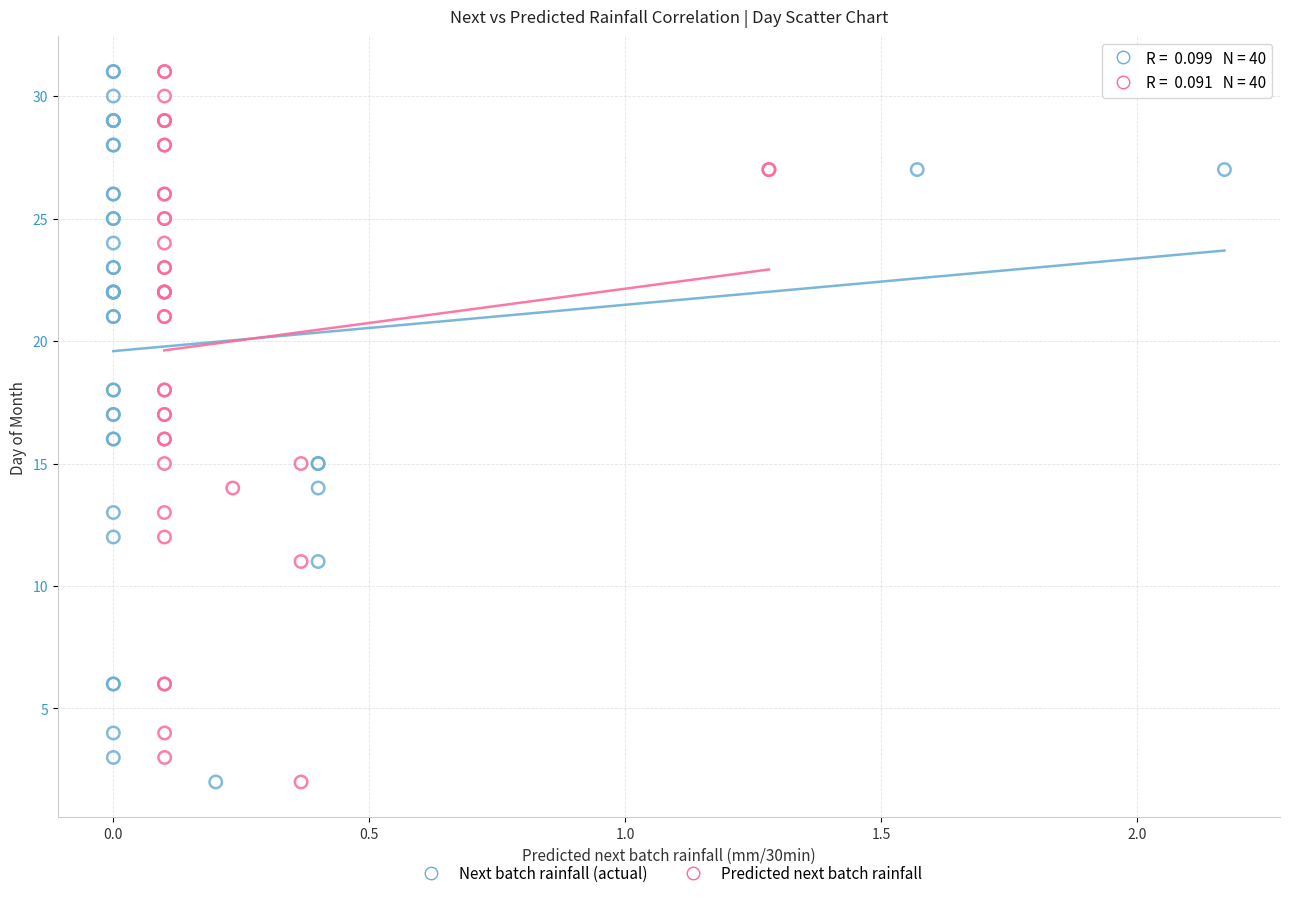

What are all the series names shown in the legend?

Next batch rainfall (actual), Predicted next batch rainfall